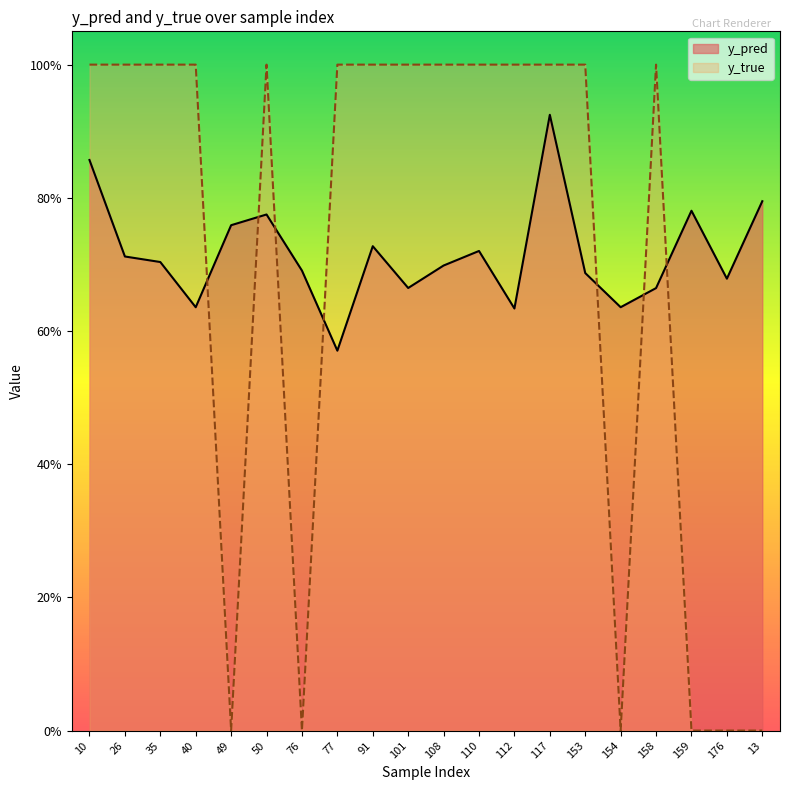

What is the highest value of the y_pred series?

0.9